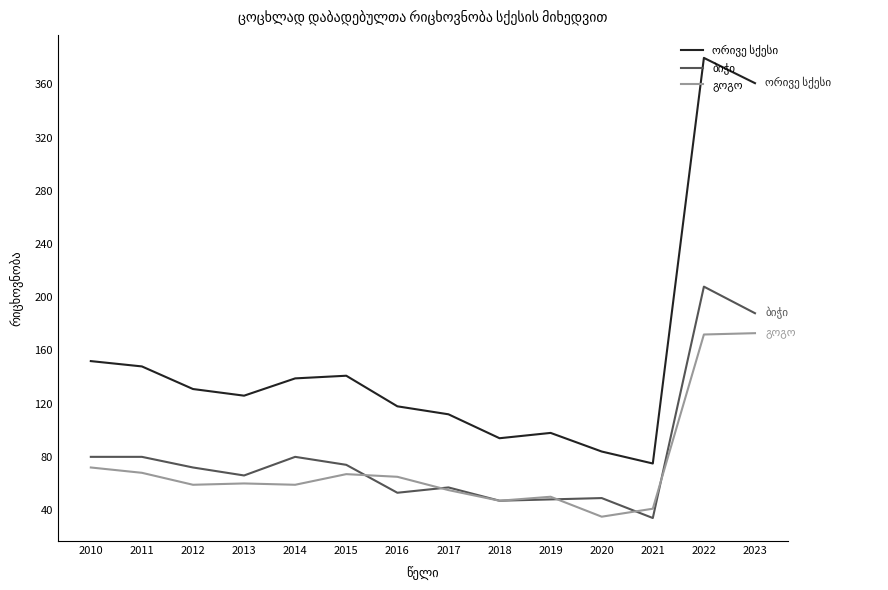

What is the spread (max minus min) of values at 2022?

208